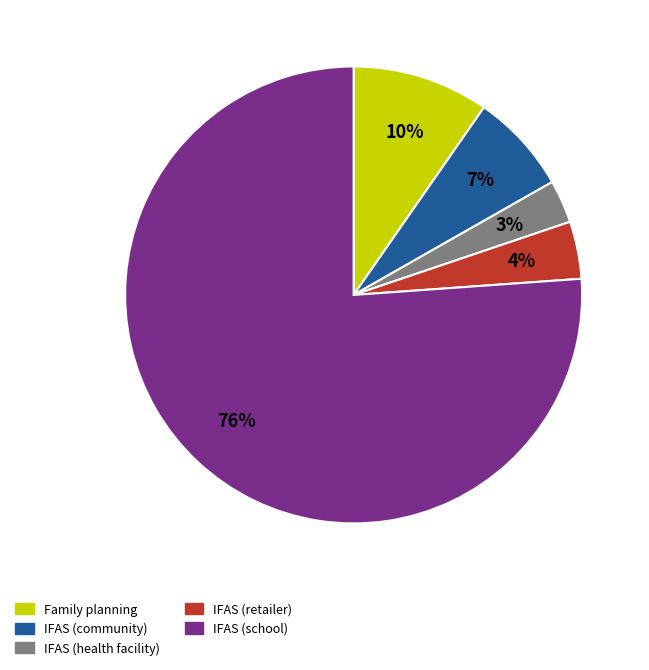

What is the majority slice?

IFAS (school)